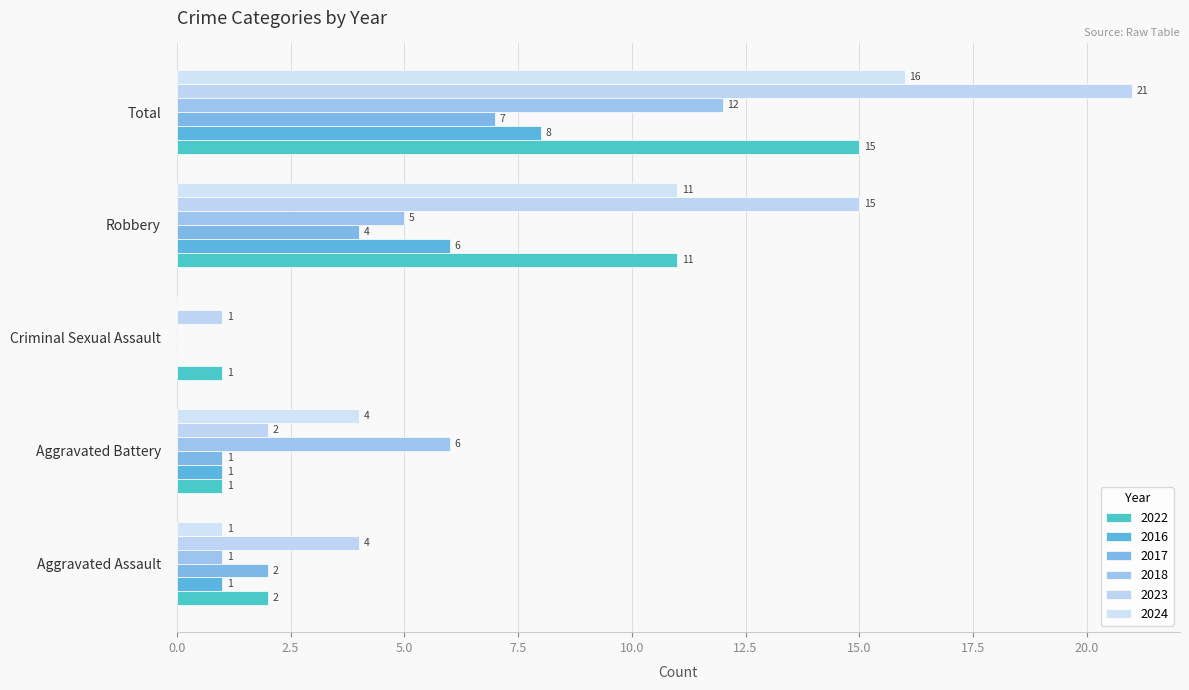

How many distinct data groups are displayed?

6